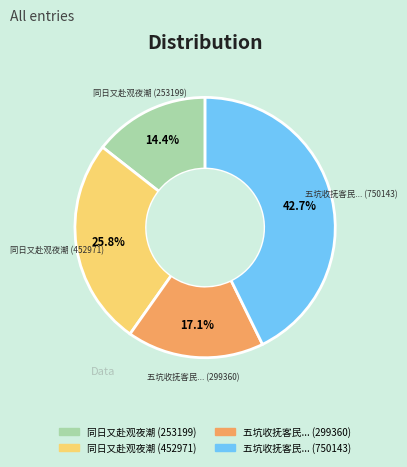

Does any single category account for the majority?

No